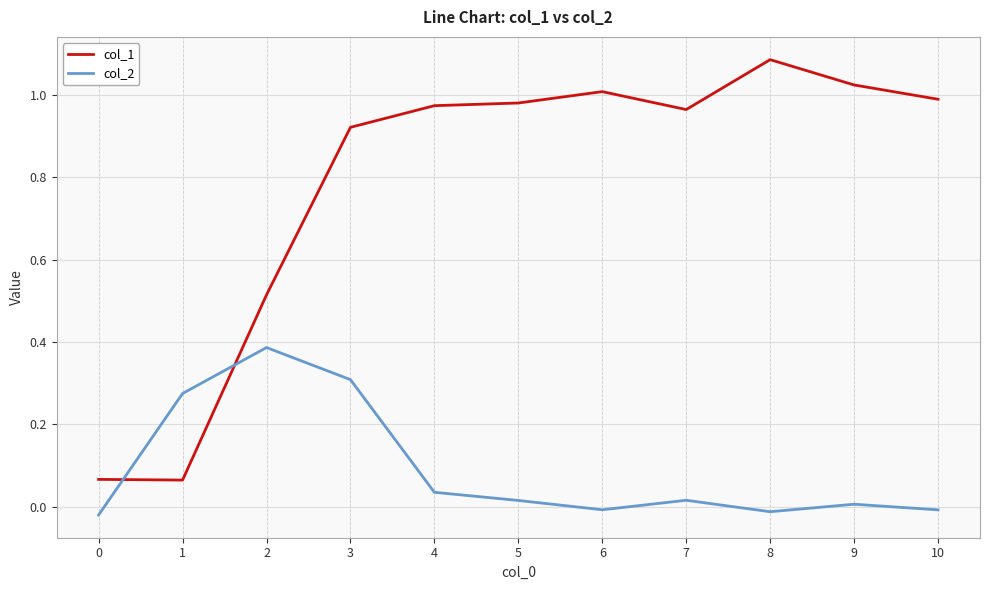

Which series ends up on top after the final intersection of col_1 and col_2?

col_1